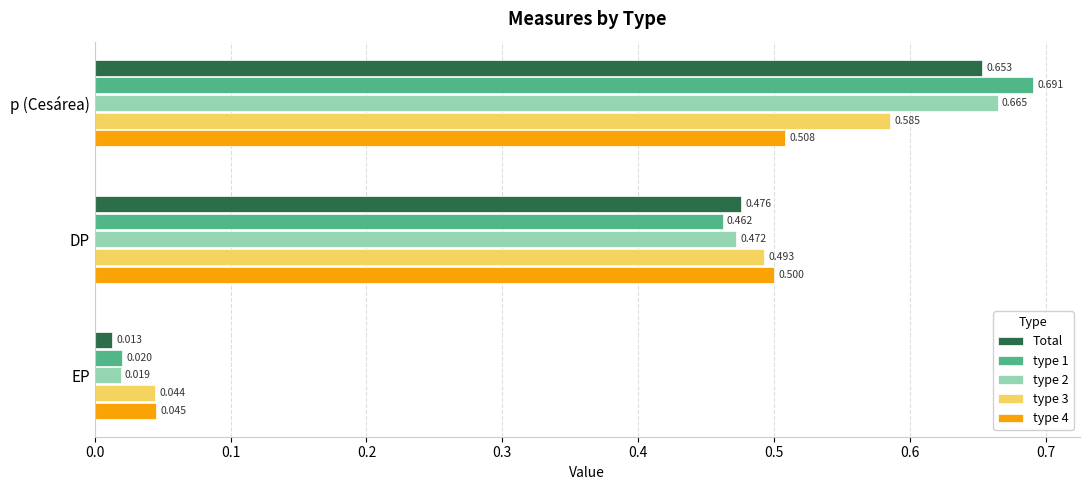

Rank the categories by type 4 value from highest to lowest.

p (Cesárea), DP, EP